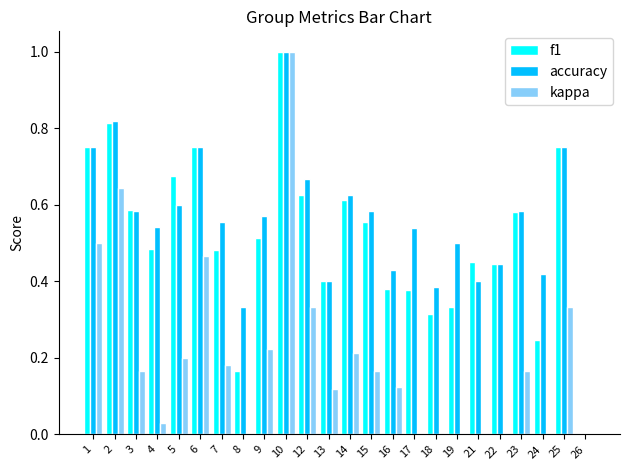

What is the difference between the maximum and second lowest values in the accuracy series?

0.7